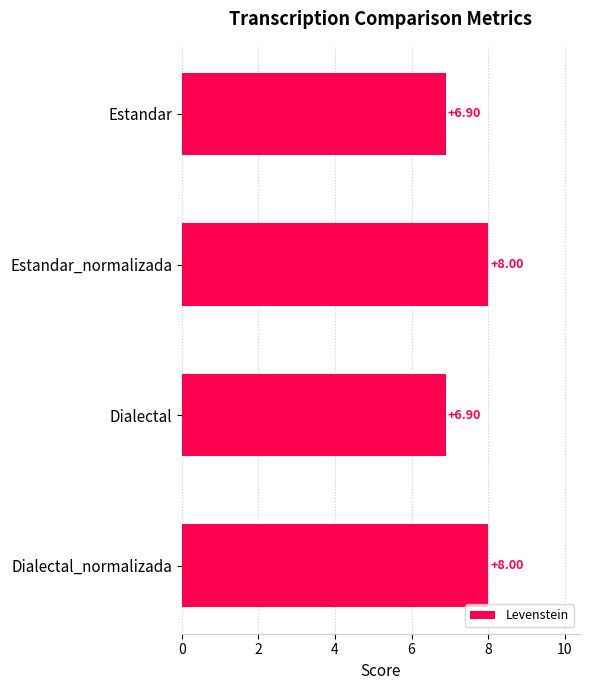

What is the ratio of the value at Dialectal_normalizada to the value at Dialectal?

1.2